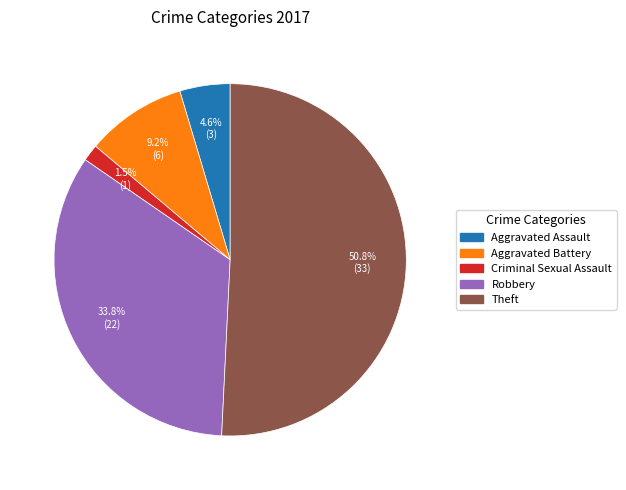

Combined, what portion of the pie is Aggravated Assault and Aggravated Battery?

13.8%